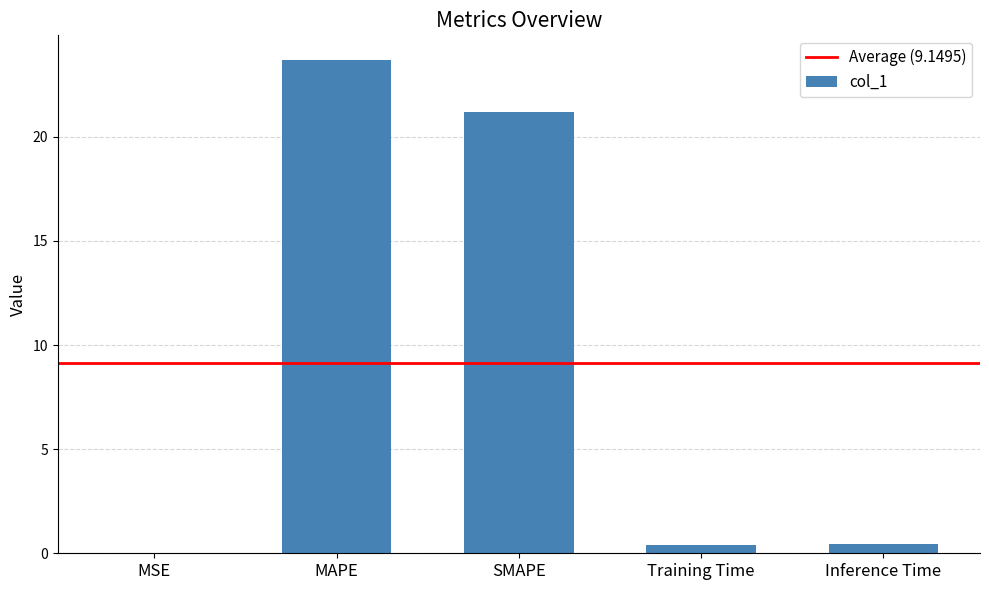

What is the greatest value displayed?

23.7